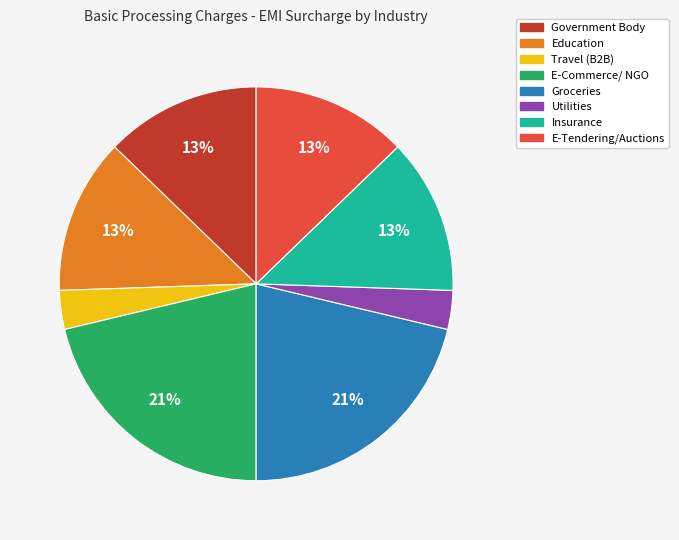

To the nearest percent, what is the difference between the largest and smallest slice percentages?

18%